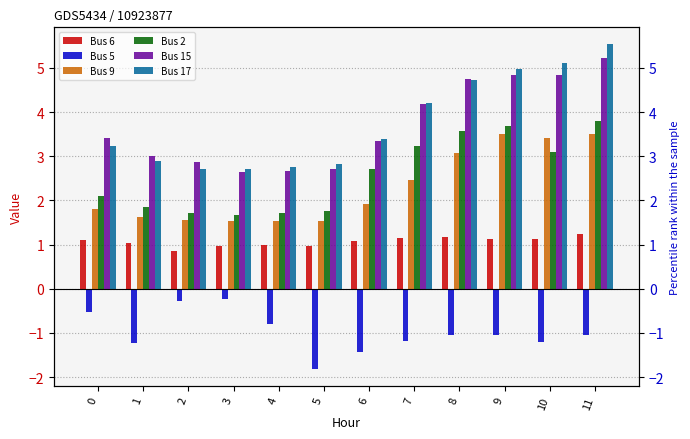

Which series changed the most between 3 and 11?

Bus 17